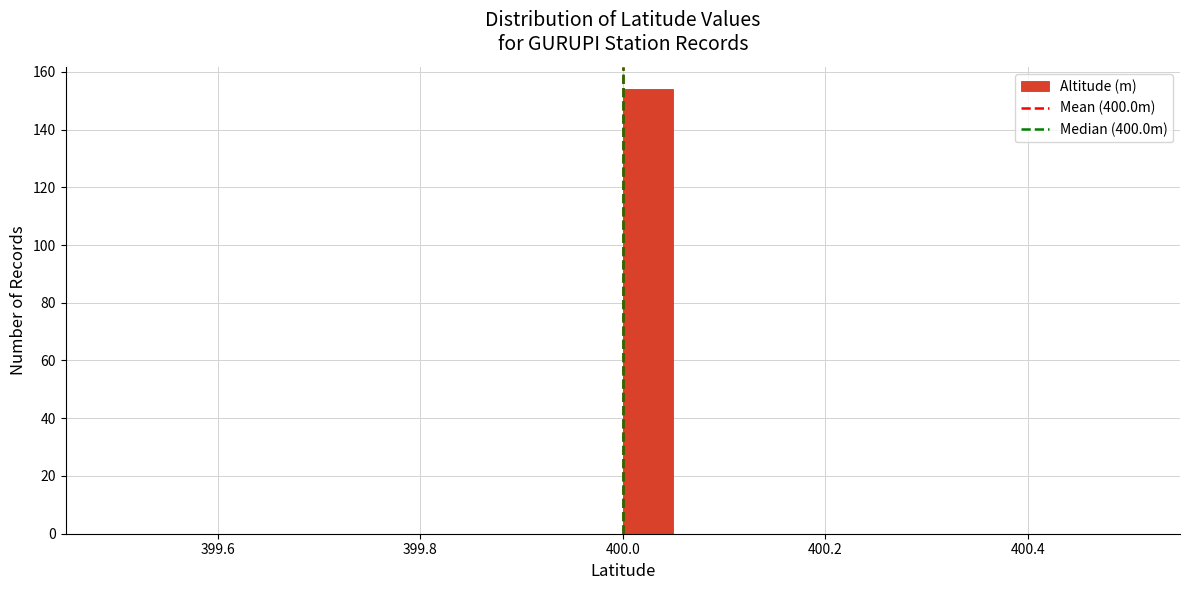

Around what value on the x-axis is the tallest bar? Give the approximate position of its centre, as read against the axis.

400.02